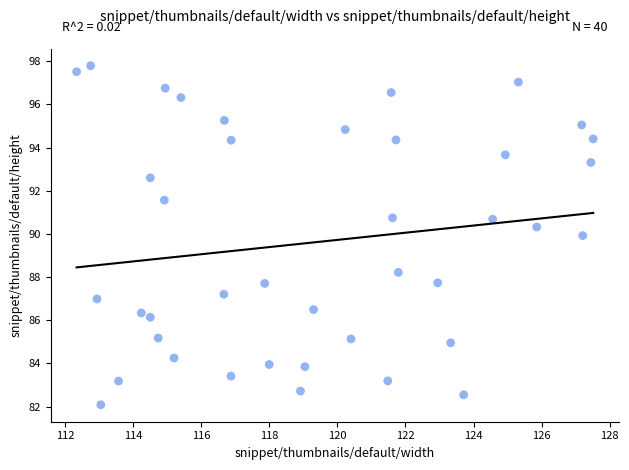

What is the range of Y values (max minus min)?

15.7